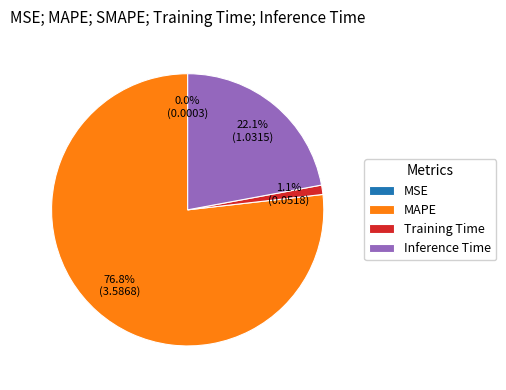

True or false: Training Time accounts for 8% of the total.

False